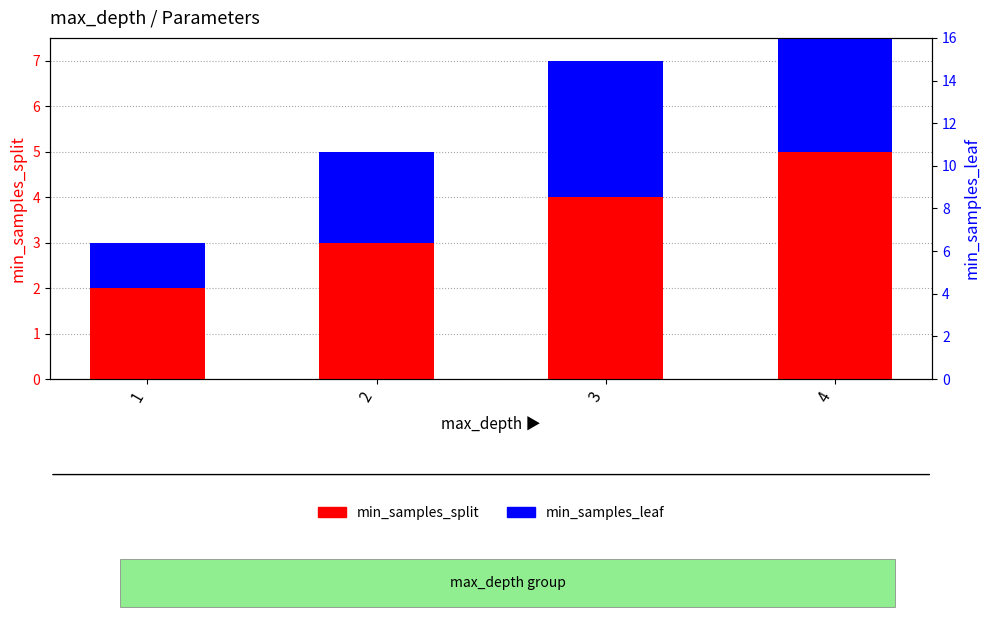

Reading right to left, what are all the values shown in this chart?

min_samples_split: 4=5	3=4	2=3	1=2
min_samples_leaf: 4=4	3=3	2=2	1=1